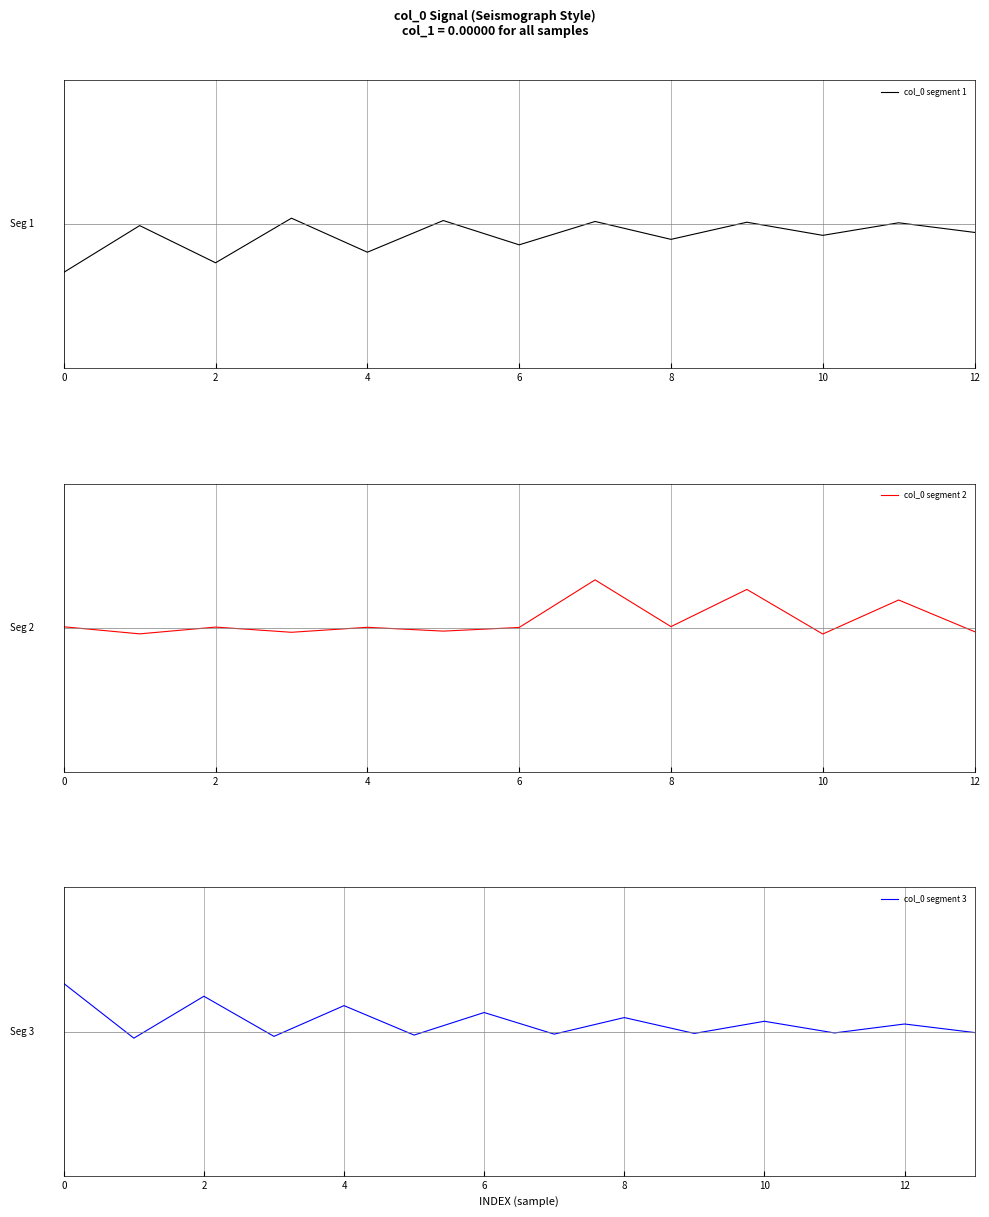

What is the greatest value displayed?

6.0